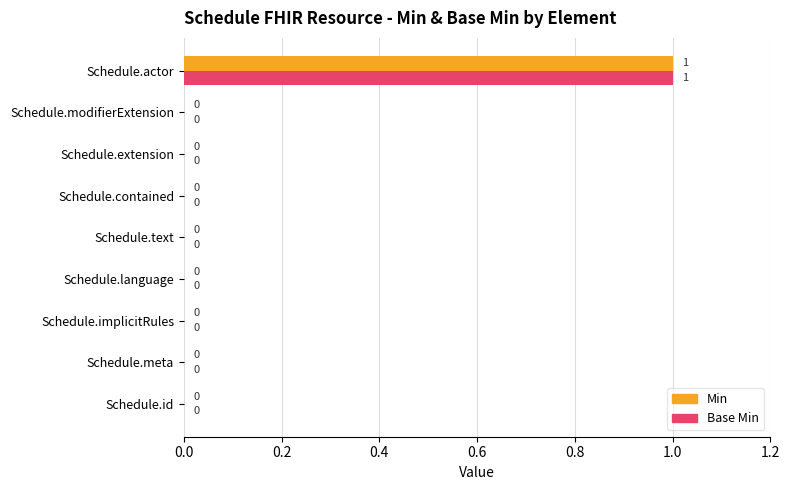

How many Base Min values are between 0 and 1?

9